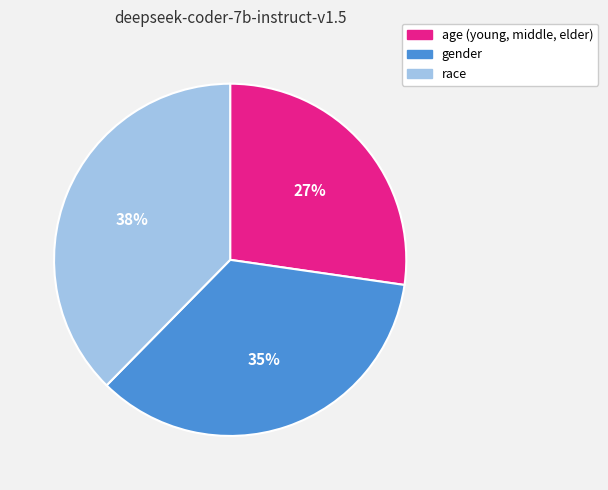

Is there a majority slice in this chart?

No